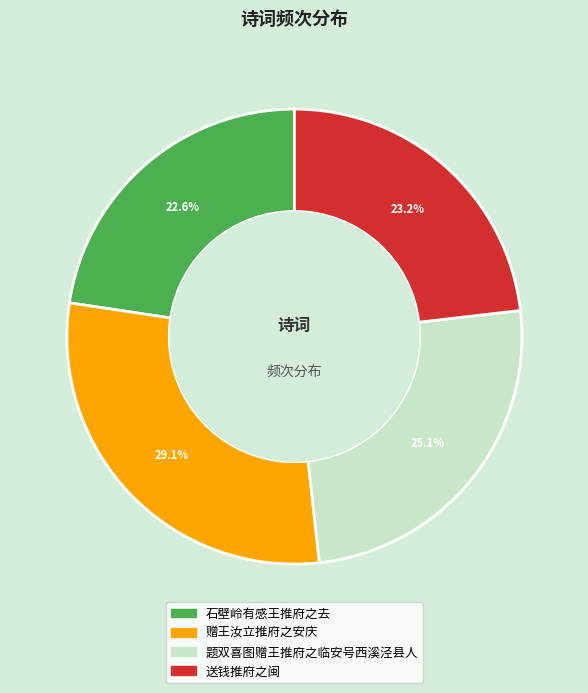

Count the number of slices in the pie.

4